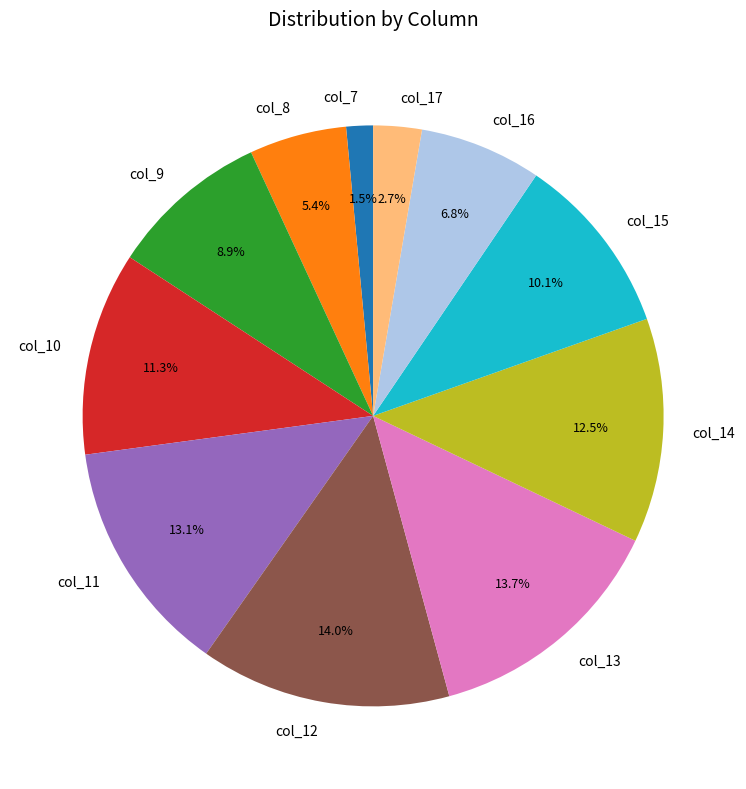

How many slices are in this pie chart?

11